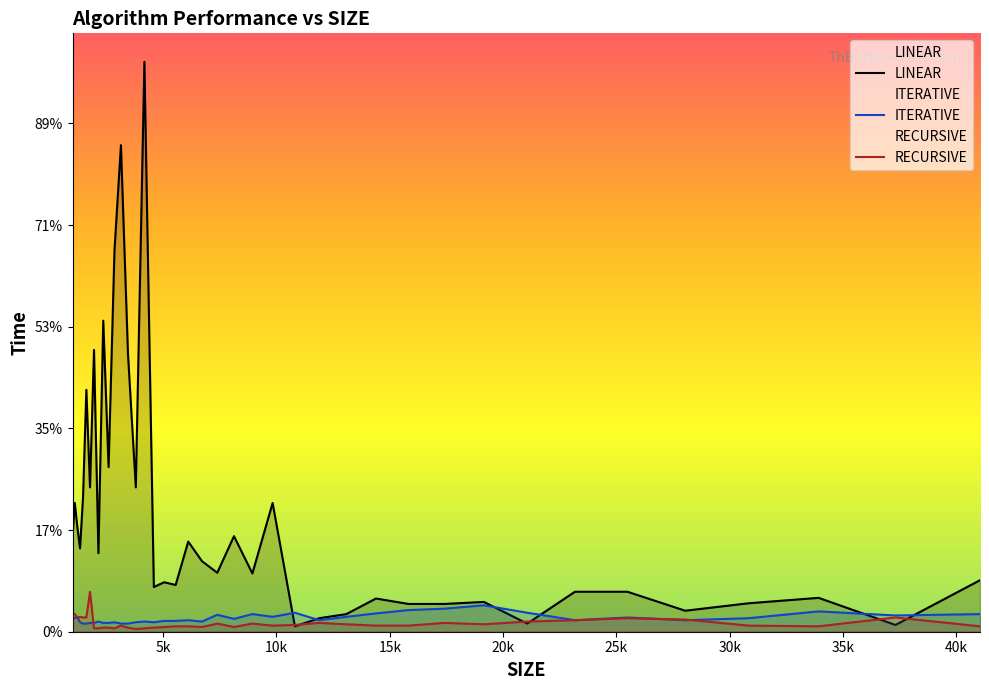

At how many categories does at least one series exceed 20448?

2